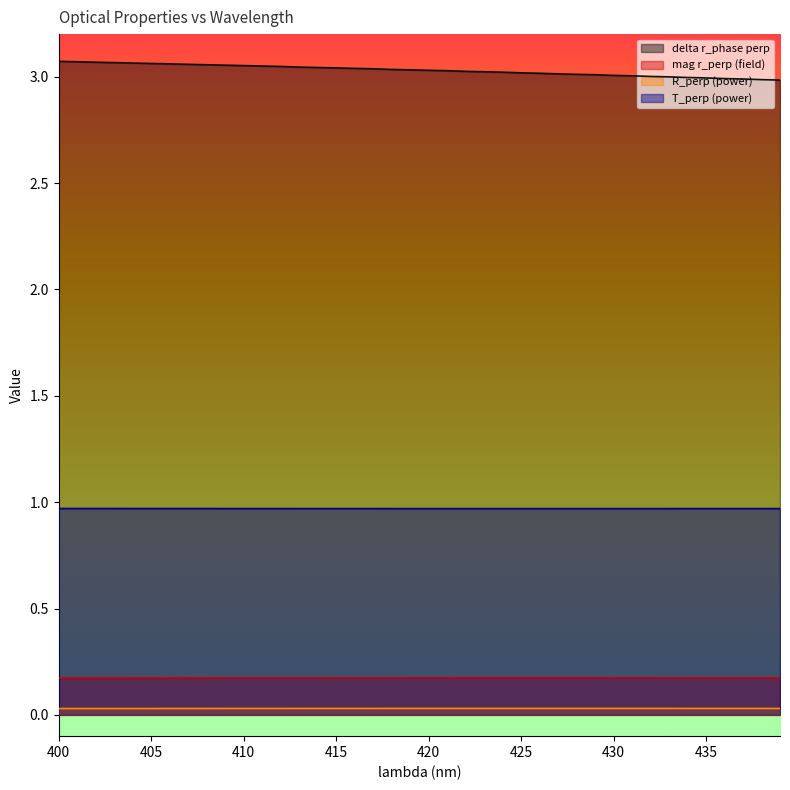

Reading left to right, extract all data points from this chart.

delta r_phase perp: 3.1	3.1	3.1	3.1	3.1	3.1	3.1	3.1	3.1	3.1	3.1	3.0	3.0	3.0	3.0	3.0	3.0	3.0	3.0	3.0	3.0	3.0	3.0	3.0	3.0	3.0	3.0	3.0	3.0	3.0	3.0	3.0	3.0	3.0	3.0	3.0	3.0	3.0	3.0	3.0
mag r_perp (field): 0.2	0.2	0.2	0.2	0.2	0.2	0.2	0.2	0.2	0.2	0.2	0.2	0.2	0.2	0.2	0.2	0.2	0.2	0.2	0.2	0.2	0.2	0.2	0.2	0.2	0.2	0.2	0.2	0.2	0.2	0.2	0.2	0.2	0.2	0.2	0.2	0.2	0.2	0.2	0.2
R_perp (power): 0.0	0.0	0.0	0.0	0.0	0.0	0.0	0.0	0.0	0.0	0.0	0.0	0.0	0.0	0.0	0.0	0.0	0.0	0.0	0.0	0.0	0.0	0.0	0.0	0.0	0.0	0.0	0.0	0.0	0.0	0.0	0.0	0.0	0.0	0.0	0.0	0.0	0.0	0.0	0.0
T_perp (power): 1.0	1.0	1.0	1.0	1.0	1.0	1.0	1.0	1.0	1.0	1.0	1.0	1.0	1.0	1.0	1.0	1.0	1.0	1.0	1.0	1.0	1.0	1.0	1.0	1.0	1.0	1.0	1.0	1.0	1.0	1.0	1.0	1.0	1.0	1.0	1.0	1.0	1.0	1.0	1.0